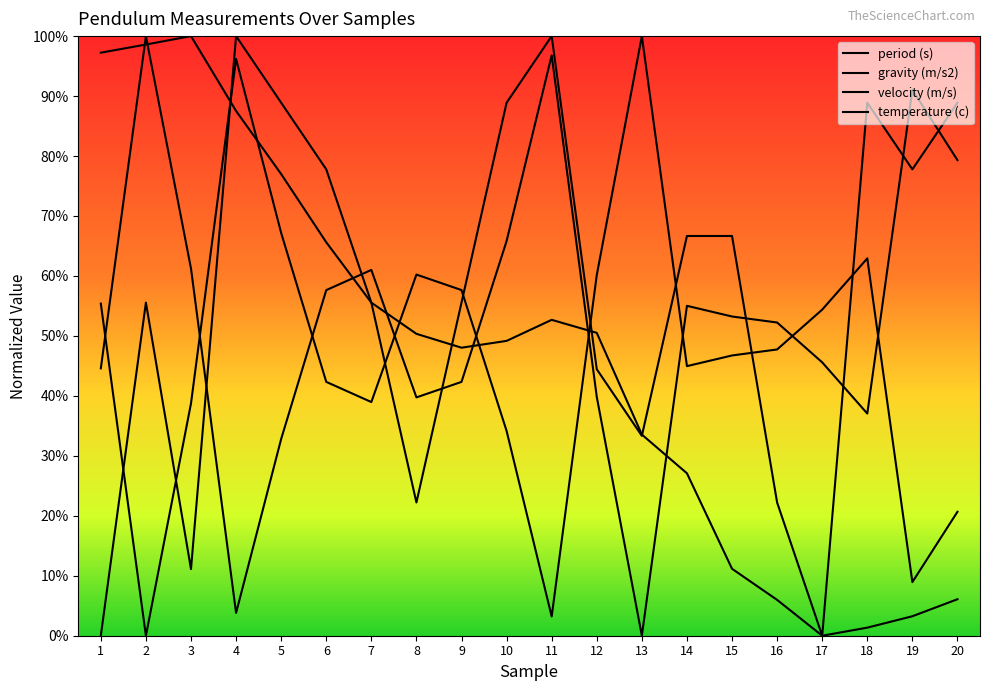

Does the chart have visible grid lines?

No